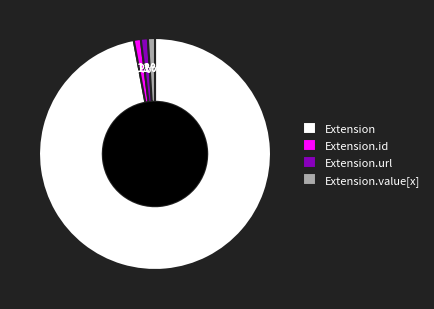

Between Extension and Extension.url, which is larger?

Extension